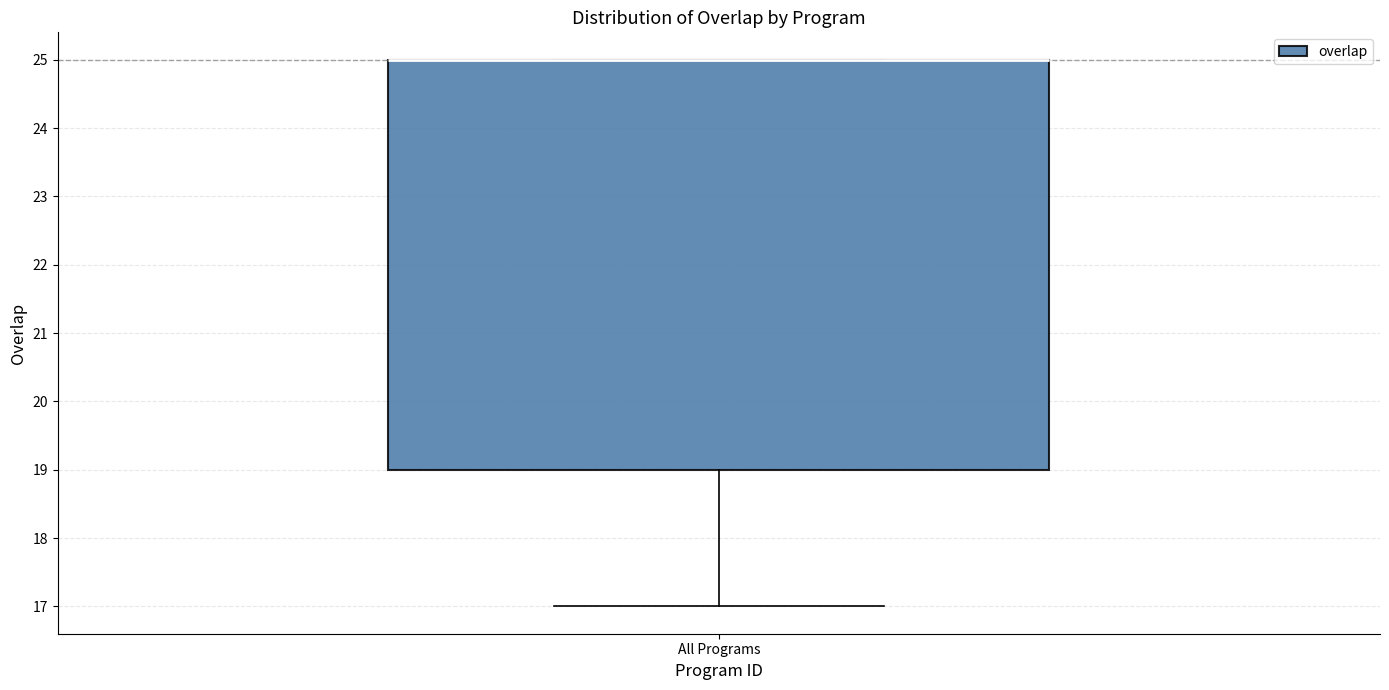

Where does the lower whisker of the box for All Programs end on the y-axis? The values are not printed on the chart, so give them approximately, as read against the axis.

17